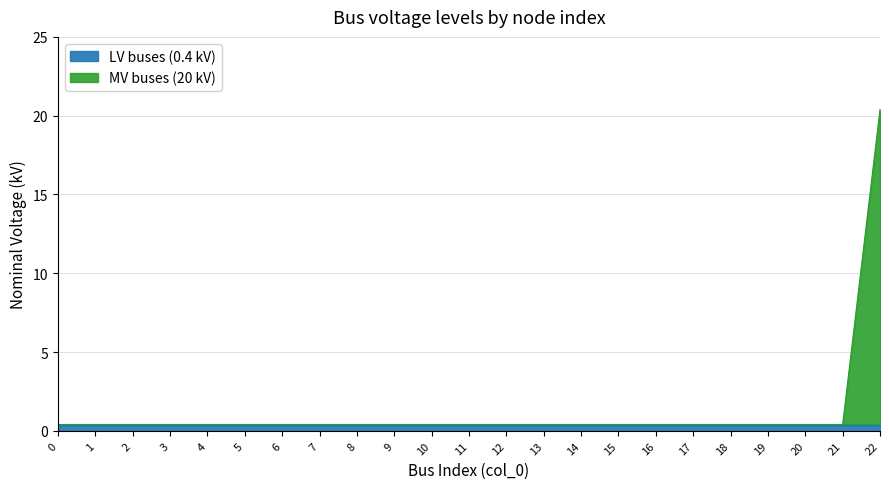

Is it true that the value at 16 is 0.4?

True